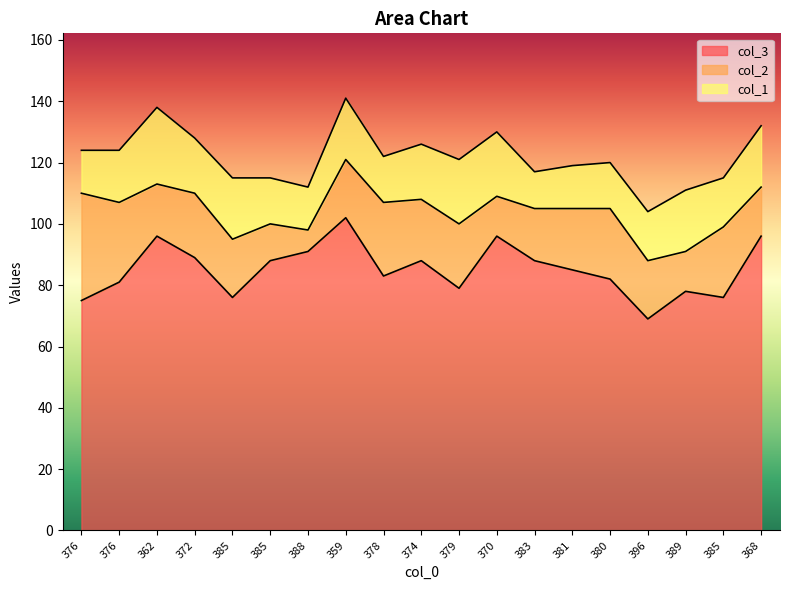

In col_3, how many points are higher than both neighbors (excluding endpoints)?

5